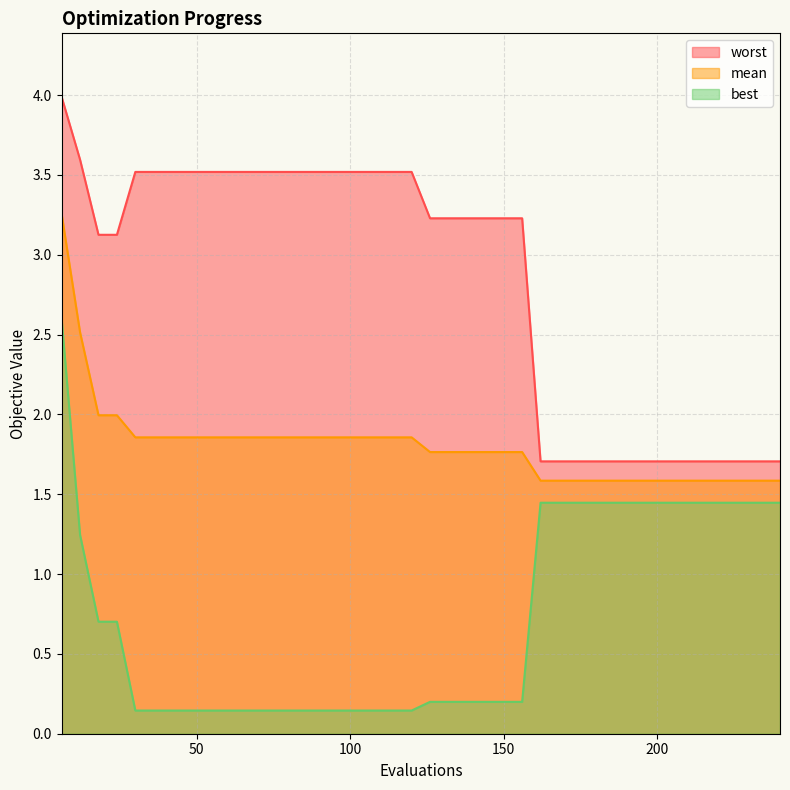

What is the sum of the worst values at 30 and 198?

5.2